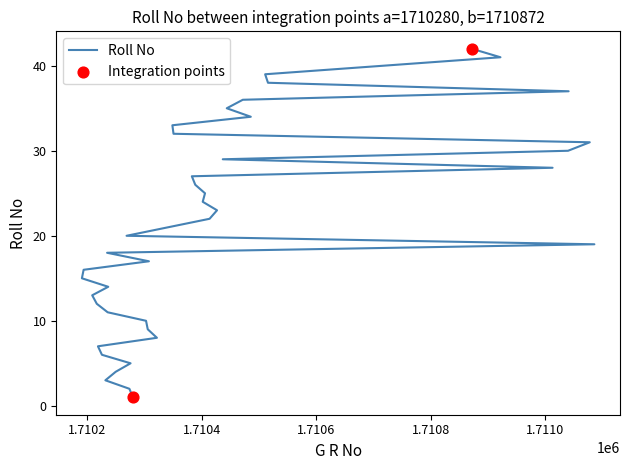

What is the change in value from 1710250 to 1710351?

+28